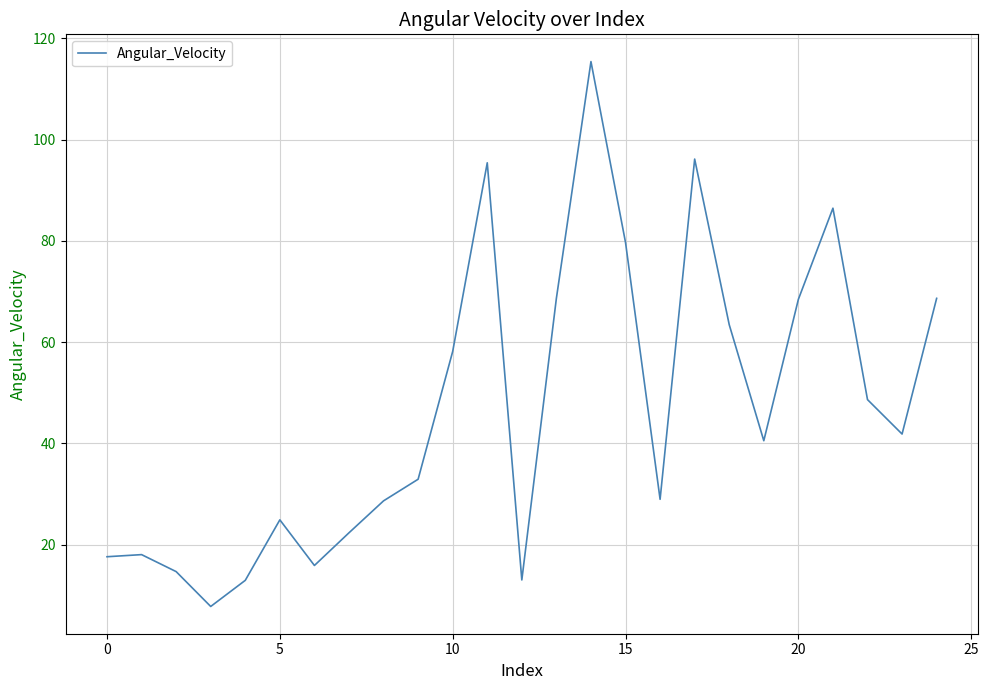

What is the difference between the maximum and minimum values?

107.6